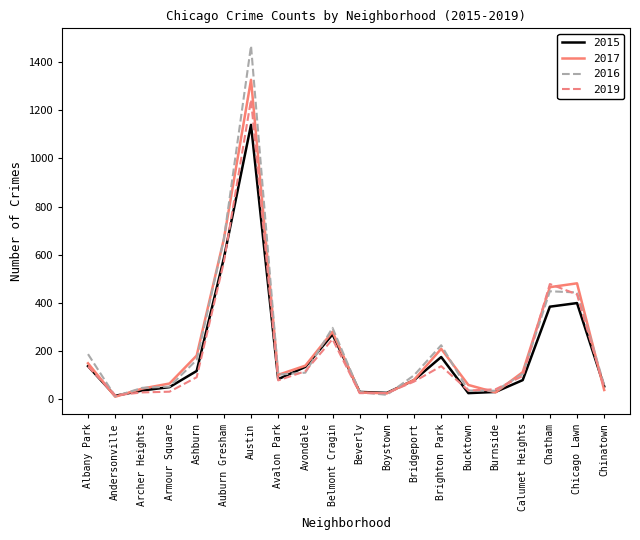

At which category is the sum across all series the highest?

Austin